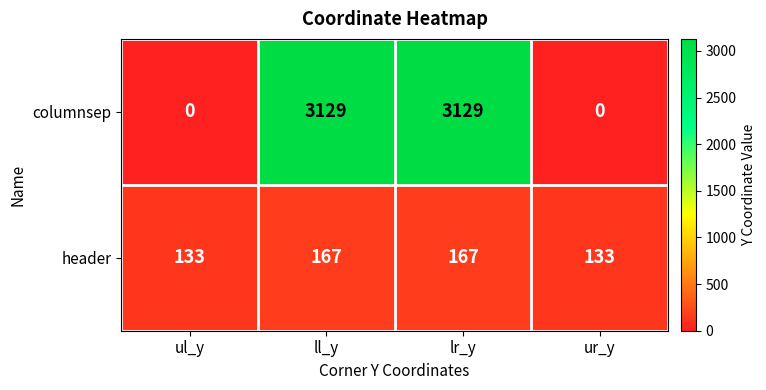

What is the maximum value shown in the chart?

3129